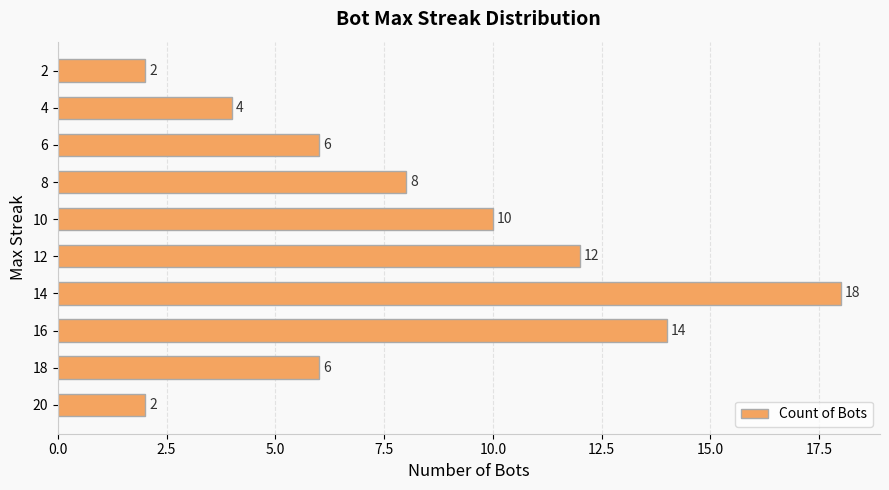

What is the difference between the second highest and second lowest values?

12